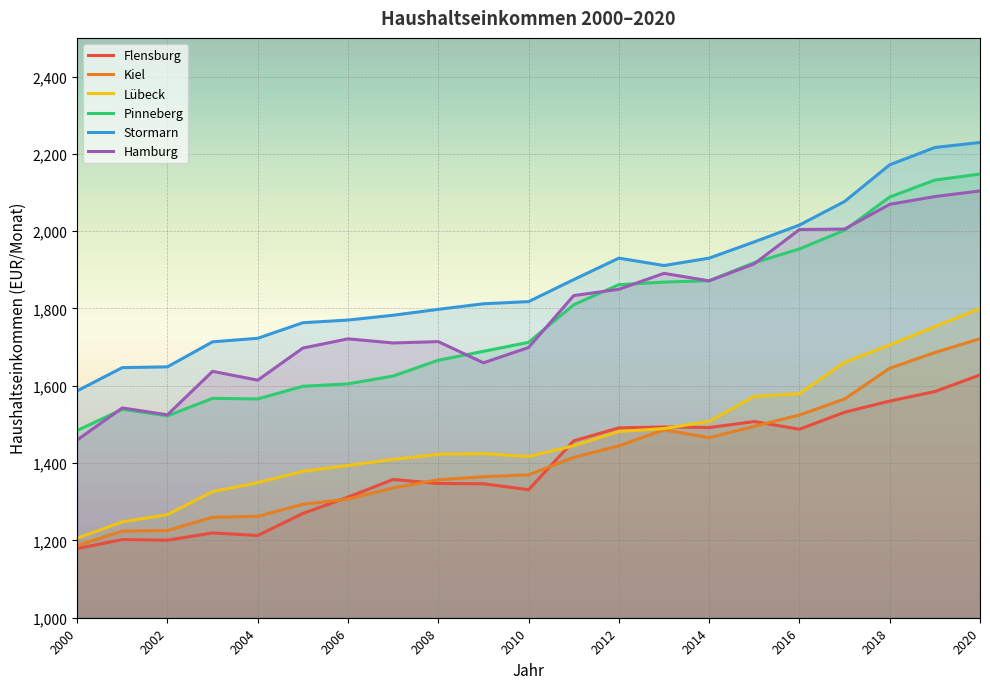

True or false: Hamburg and Flensburg intersect in this chart.

False